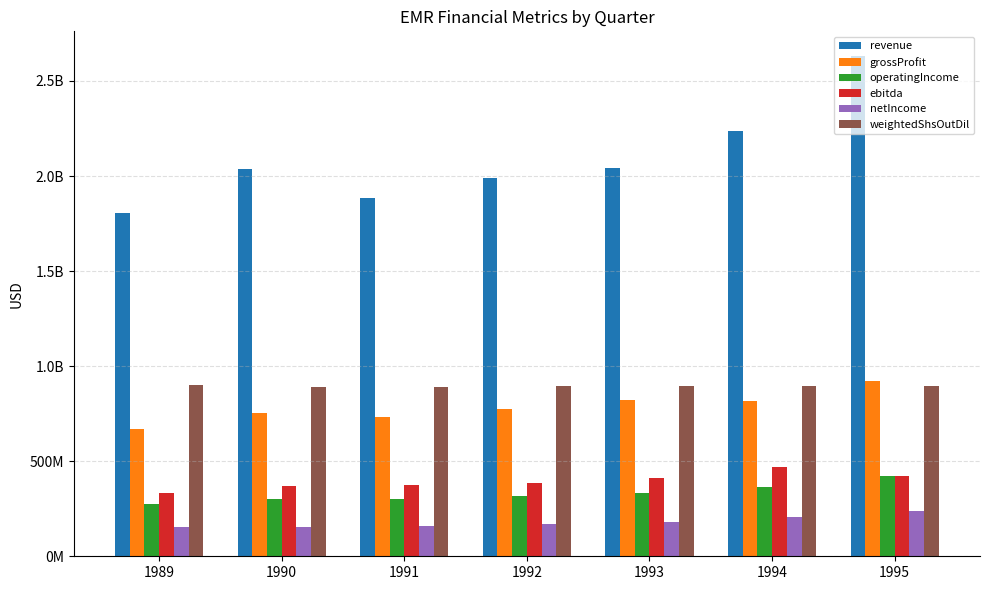

What are all the series names shown in the legend?

revenue, grossProfit, operatingIncome, ebitda, netIncome, weightedShsOutDil